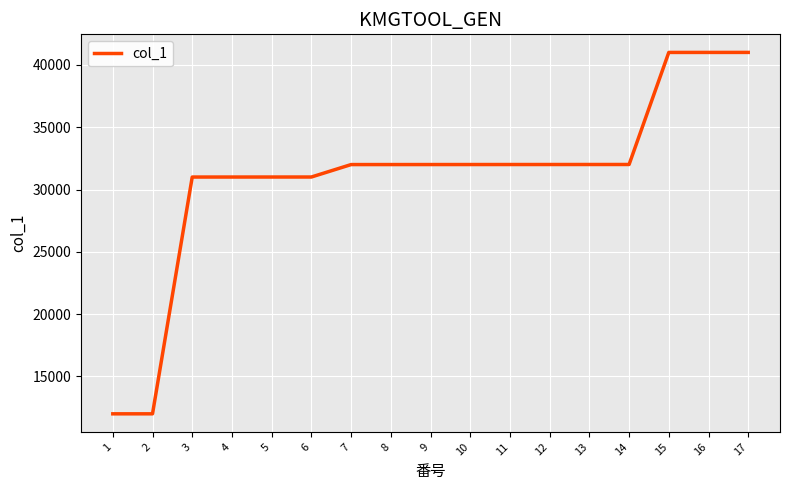

The value at 6 is 31003. True or false?

True